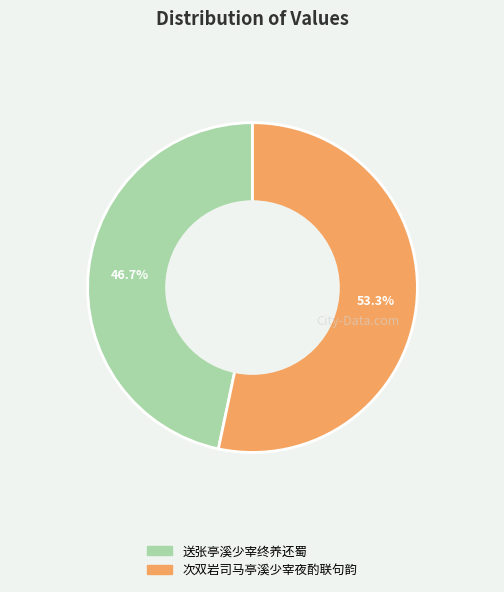

Does 次双岩司马亭溪少宰夜酌联句韵 represent more than half of the total?

Yes